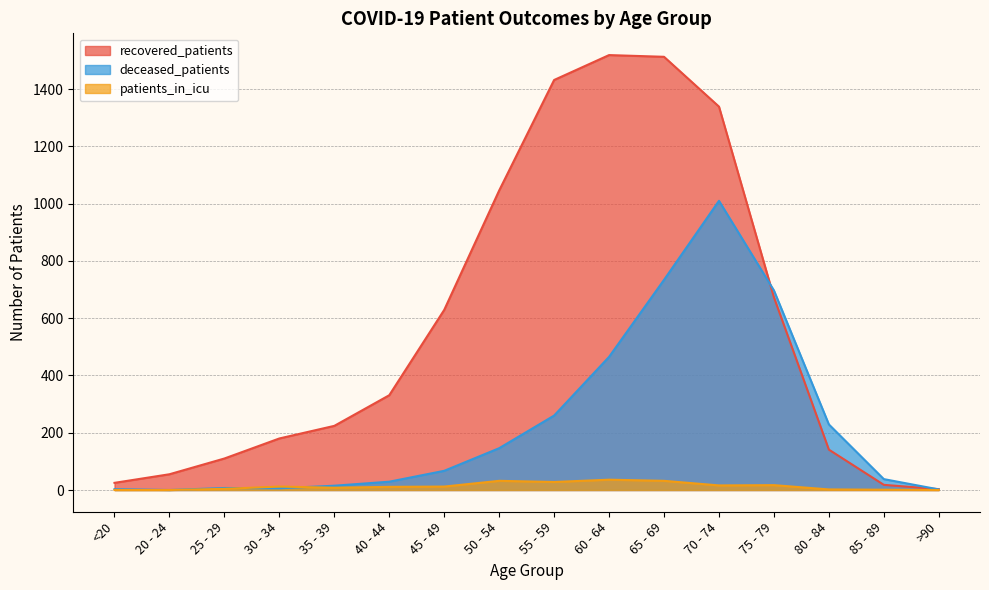

List the series in order of their peak value, highest first.

recovered_patients, deceased_patients, patients_in_icu